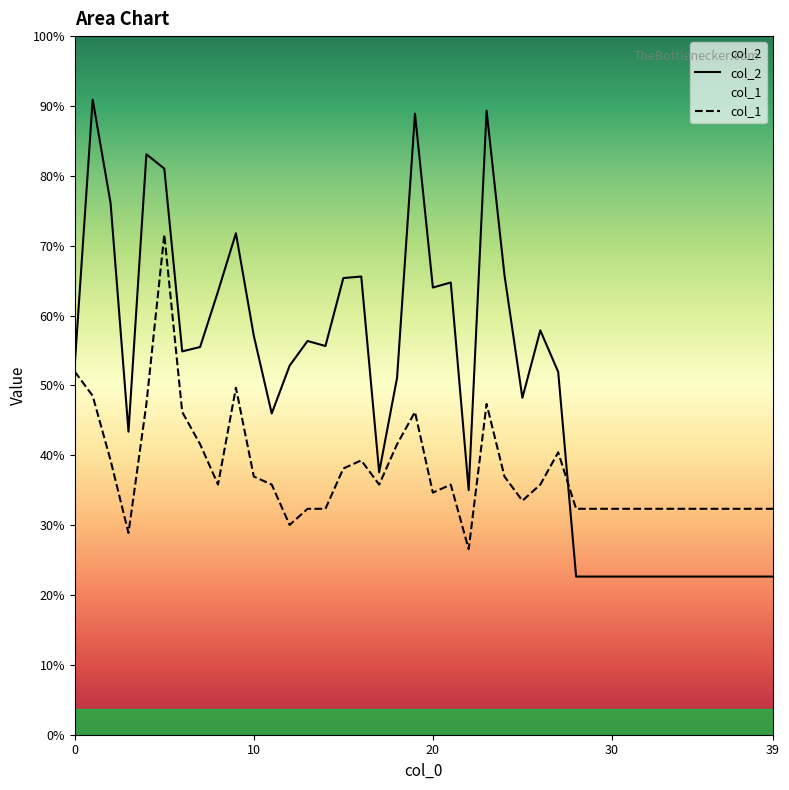

In col_2, how many points are lower than both neighbors (excluding endpoints)?

8